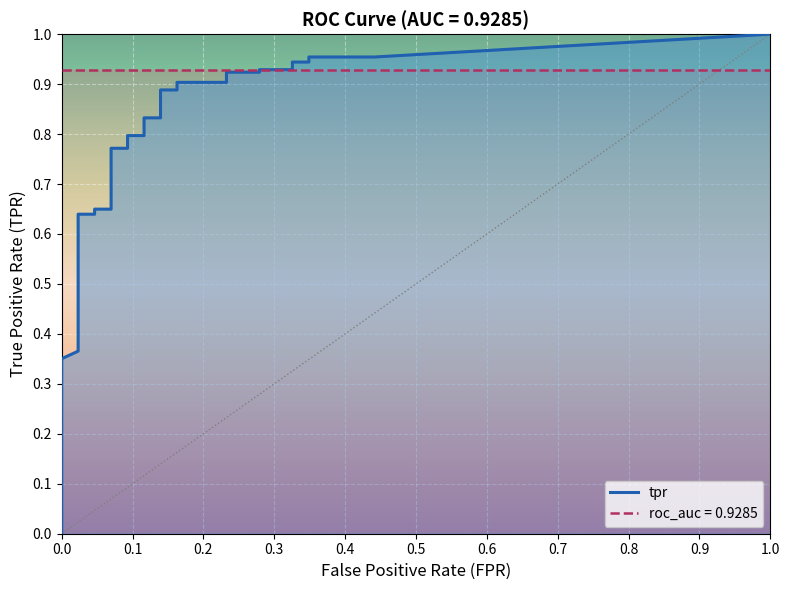

What is the value of the tpr point at the 30th from the left?

0.9